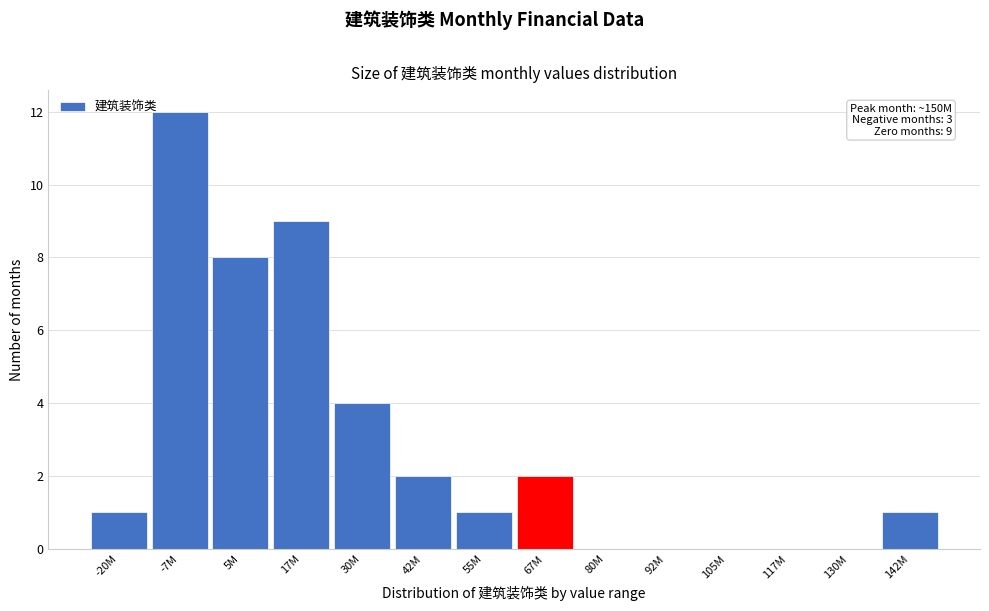

Reading right to left, transcribe all the data shown in this chart.

142M=1	130M=0	117M=0	105M=0	92M=0	80M=0	67M=2	55M=1	42M=2	30M=4	17M=9	5M=8	-7M=12	-20M=1